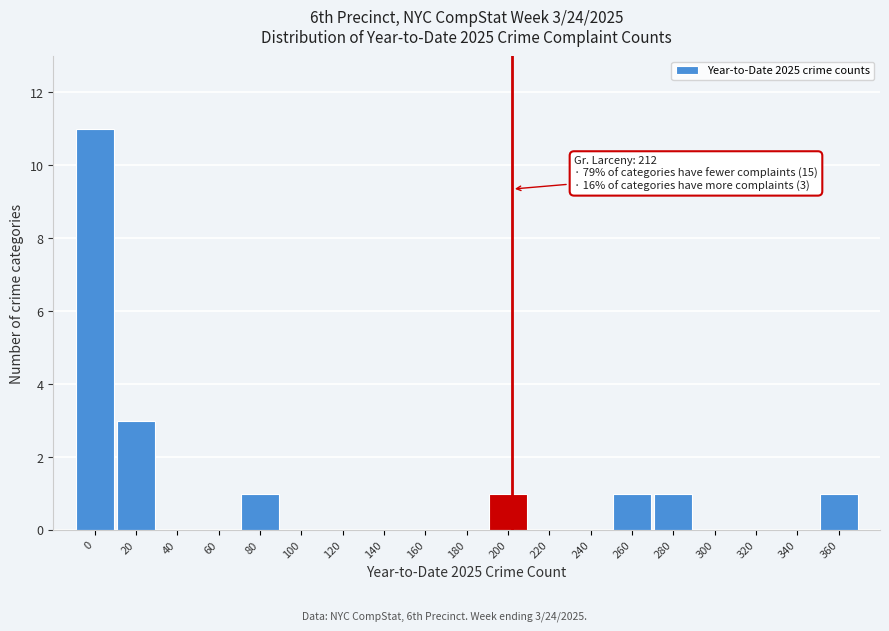

Reading left to right, list all the values displayed in this chart.

0=11	20=3	40=0	60=0	80=1	100=0	120=0	140=0	160=0	180=0	200=1	220=0	240=0	260=1	280=1	300=0	320=0	340=0	360=1